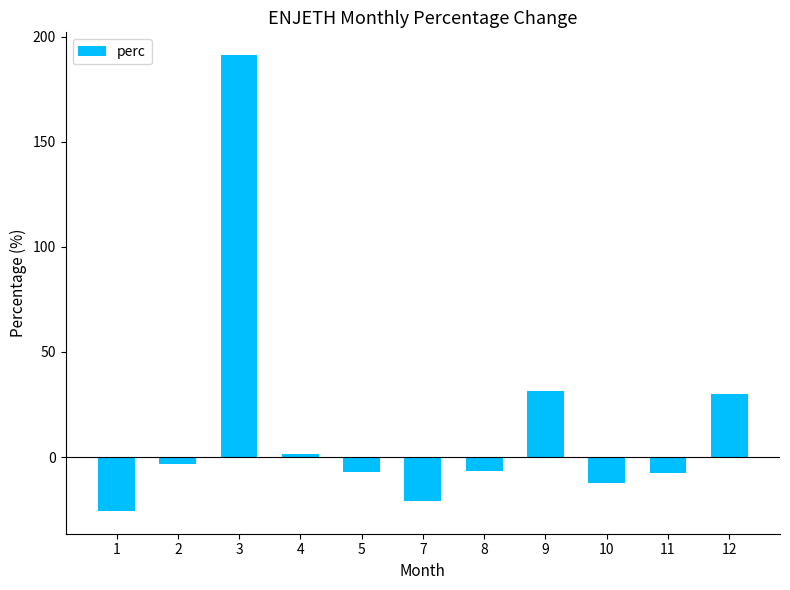

What is the average value?

15.5